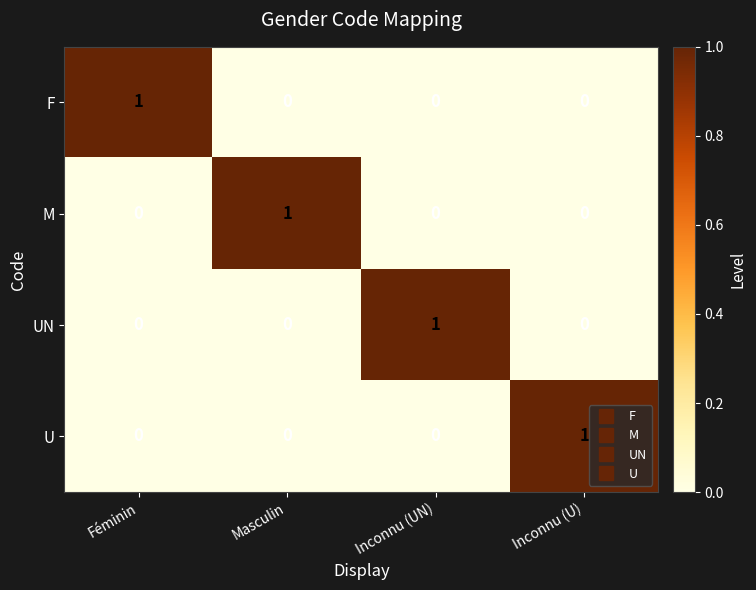

Which category has the highest value in the UN series?

Inconnu (UN)